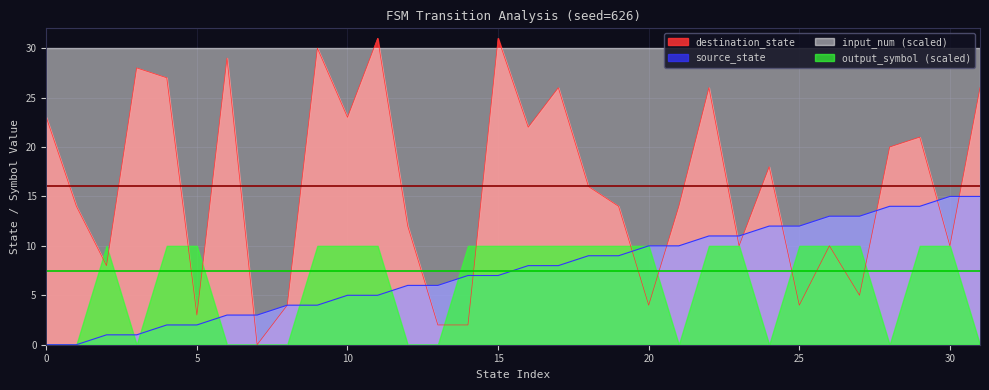

Reading left to right, extract all data points from this chart.

source_state: 0	0	1	1	2	2	3	3	4	4	5	5	6	6	7	7	8	8	9	9	10	10	11	11	12	12	13	13	14	14	15	15
destination_state: 23	14	8	28	27	3	29	0	4	30	23	31	12	2	2	31	22	26	16	14	4	14	26	10	18	4	10	5	20	21	10	26